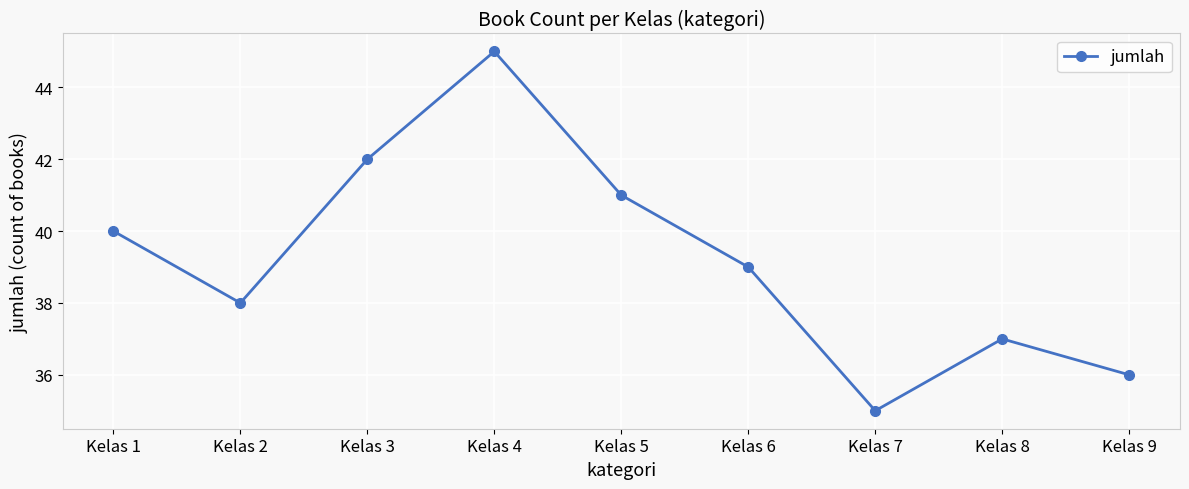

How many data points are less than 39?

4